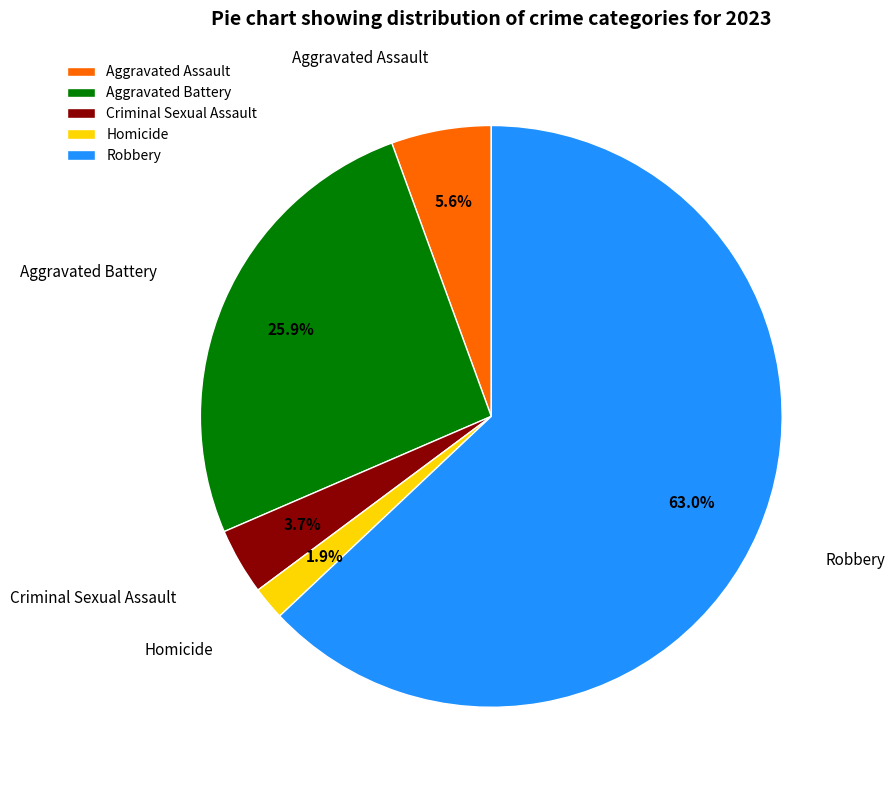

What percentage is the Criminal Sexual Assault slice, to the nearest percent?

4%